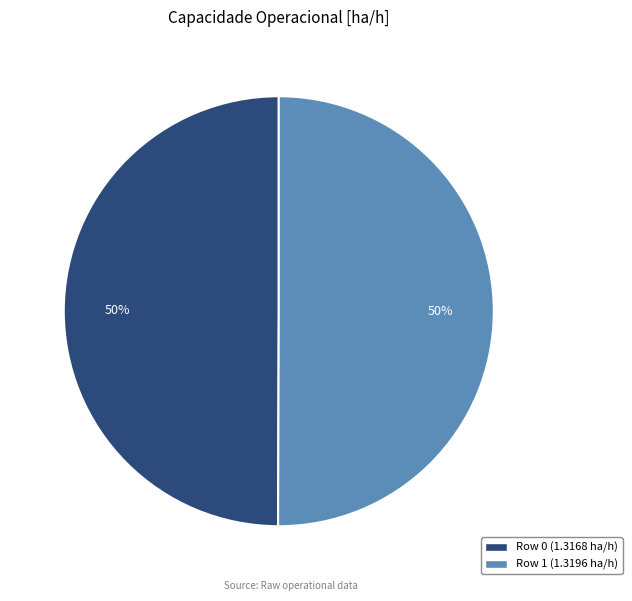

To the nearest percent, what is the average slice percentage?

50%